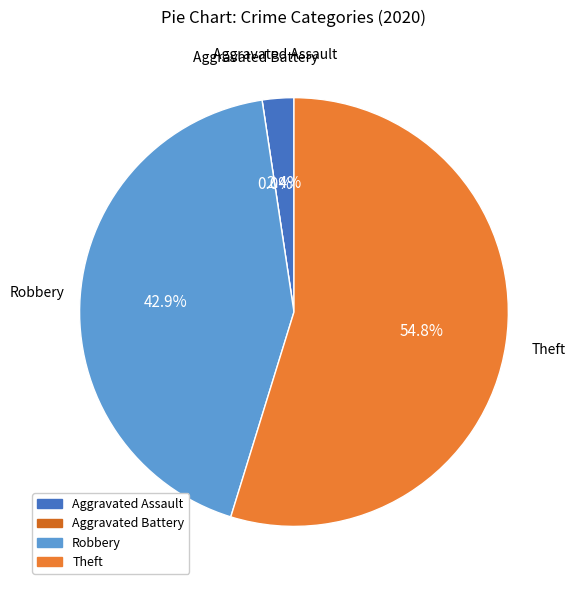

Combined, do Aggravated Battery and Aggravated Assault account for over 50%?

No